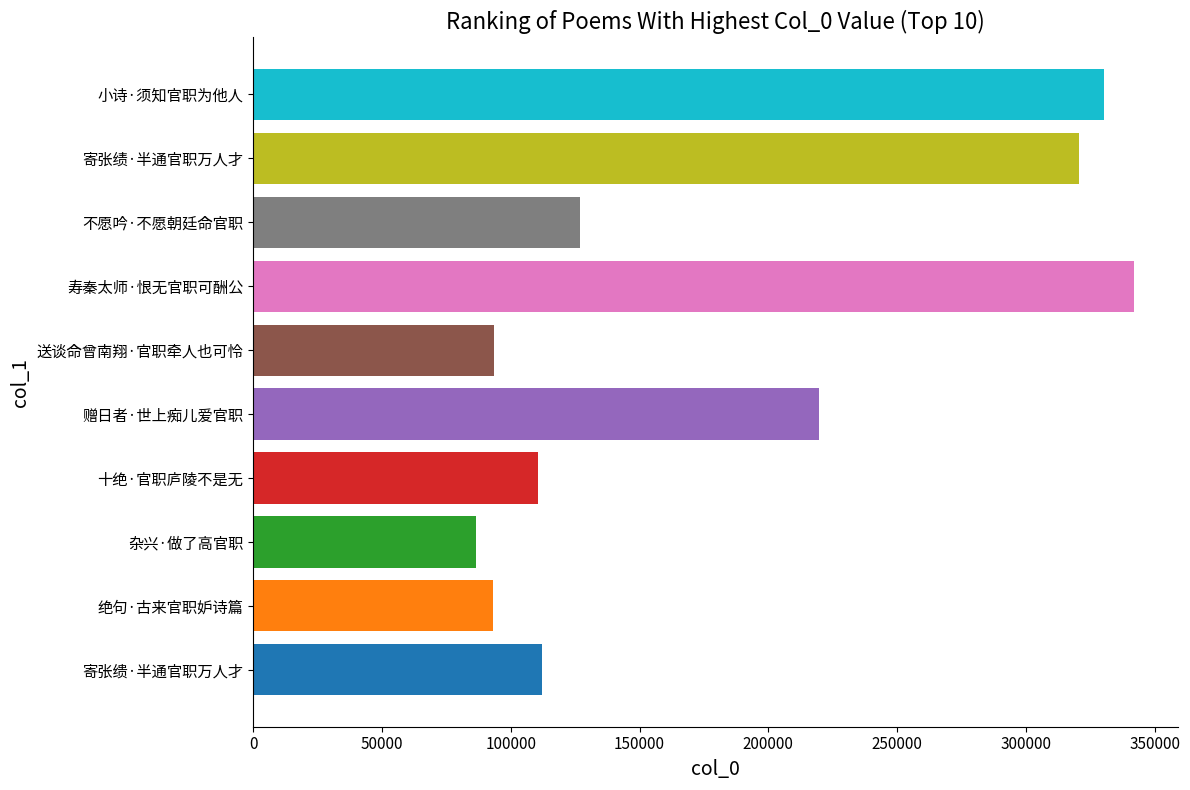

Are the bars horizontal?

Yes